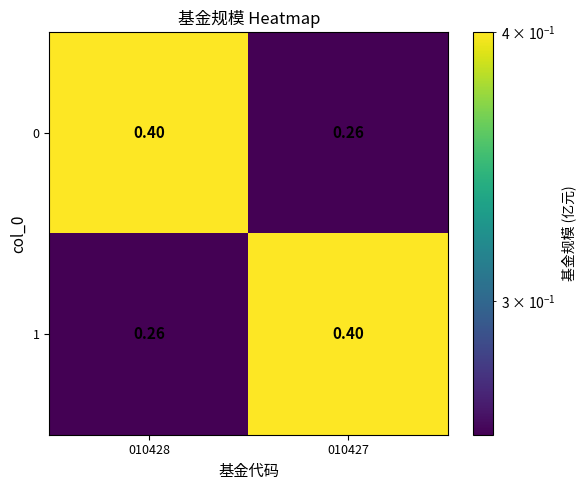

How many series are shown in this chart?

2